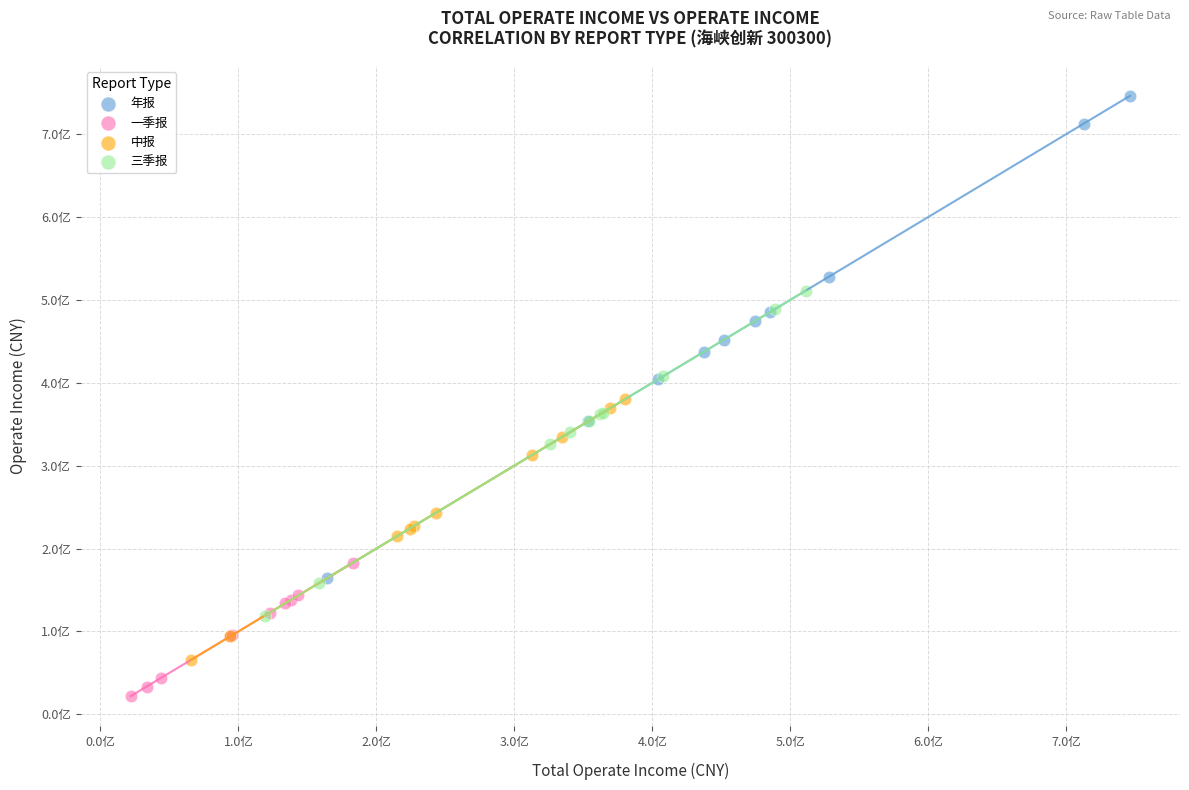

What are all the series names shown in the legend?

年报, 一季报, 中报, 三季报